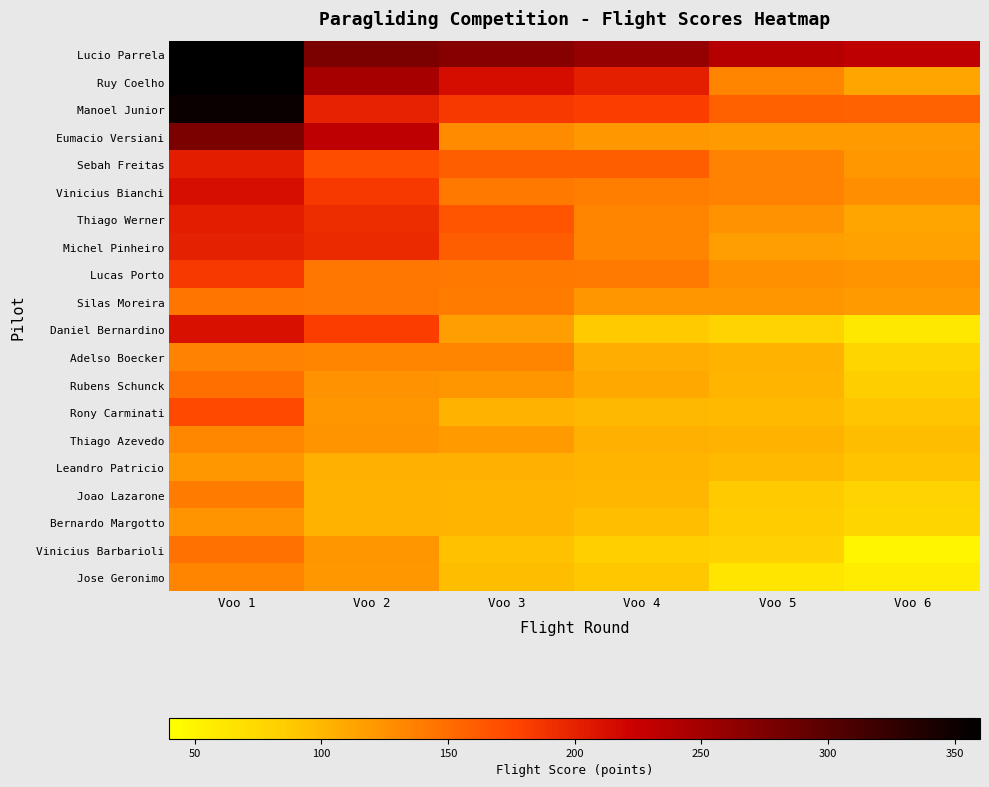

Which series changed the most between Voo 4 and Voo 5?

Ruy Coelho